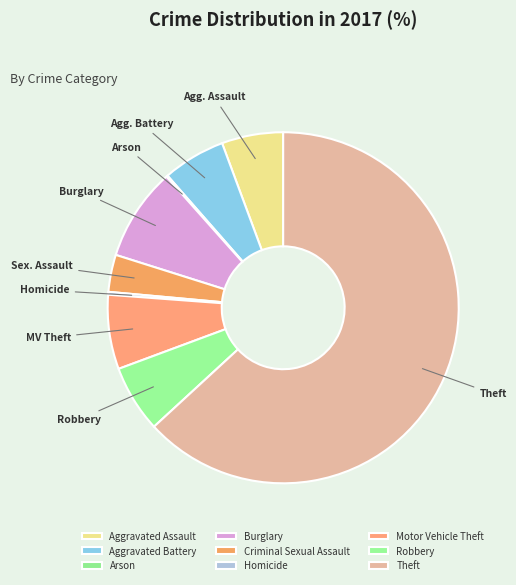

How many slices are in this pie chart?

9